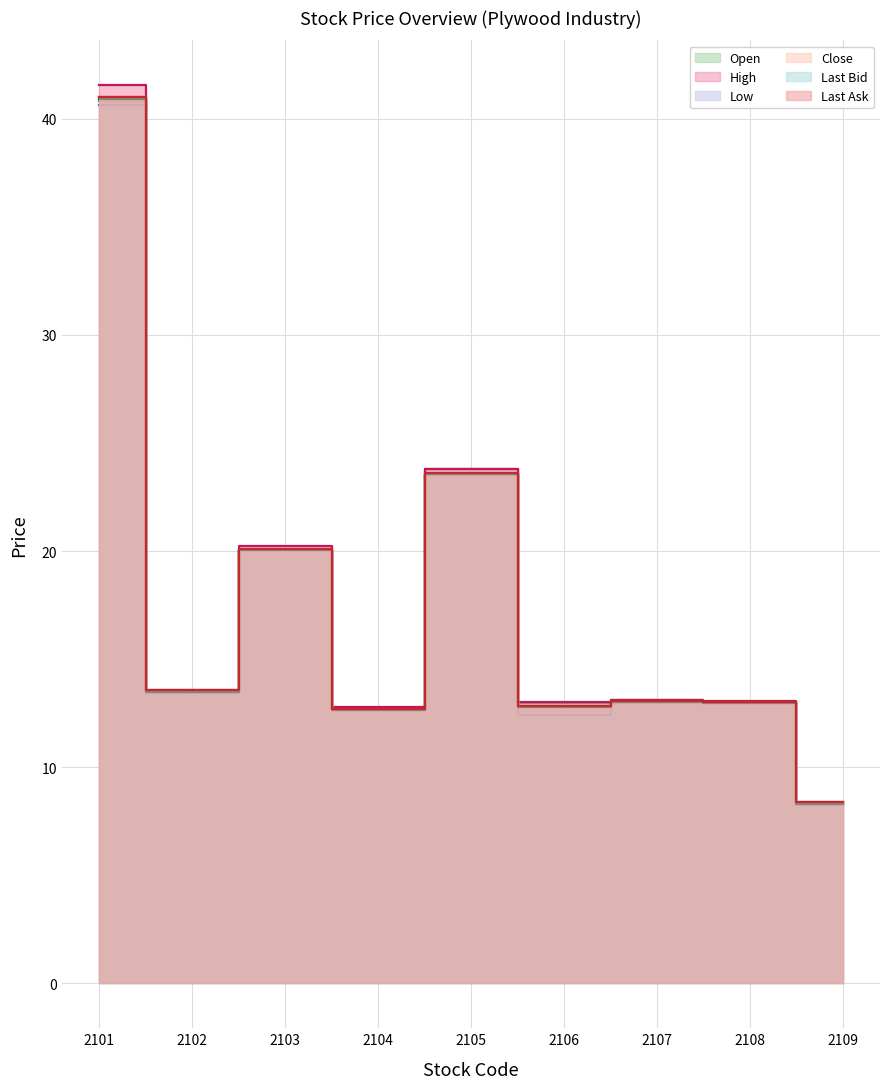

Rank the categories by Last Bid value from lowest to highest.

2109, 2104, 2106, 2108, 2107, 2102, 2103, 2105, 2101